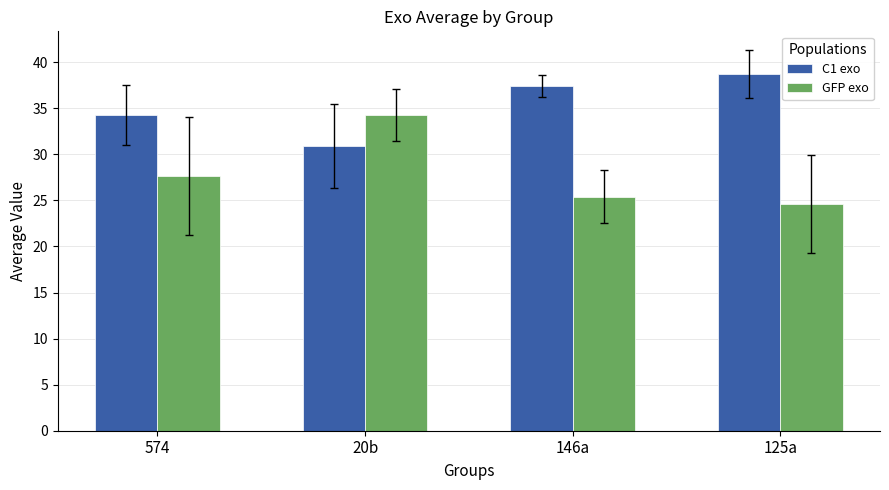

What is the difference between the highest and lowest values at 574?

6.6